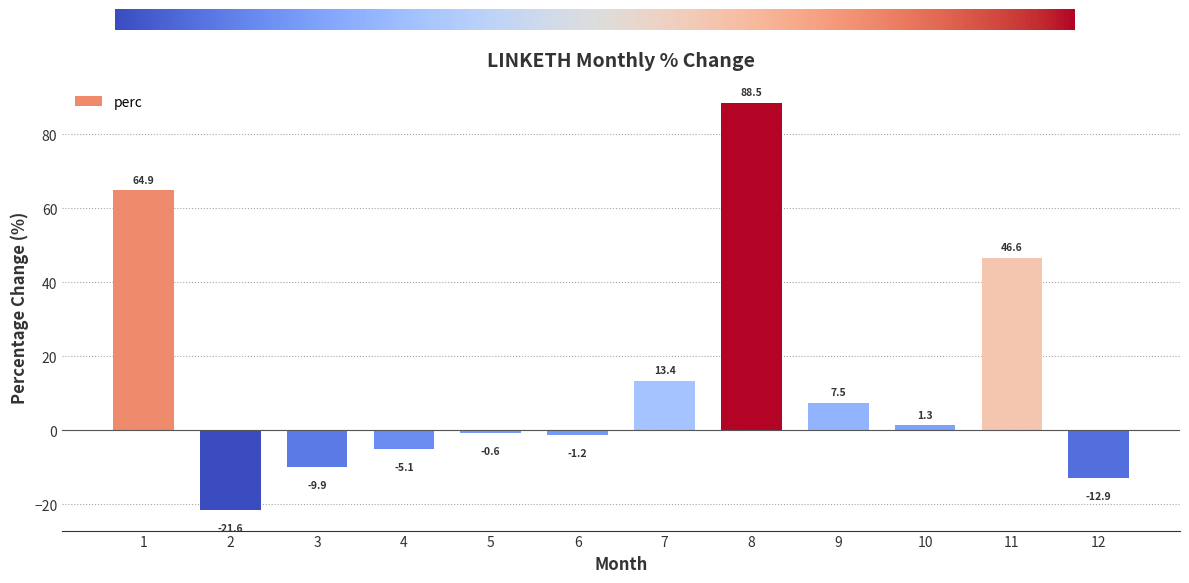

What is the smallest value displayed?

-21.6